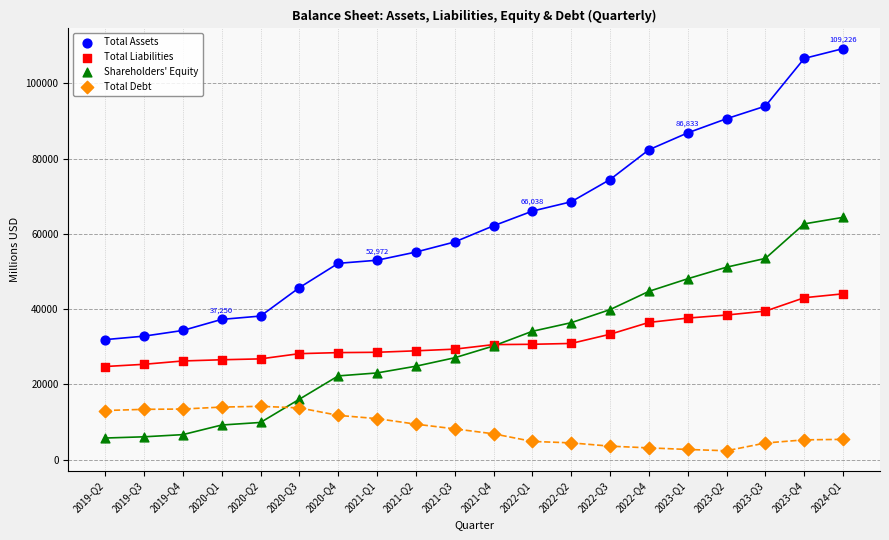

Which series reaches the minimum Y coordinate?

Total Debt